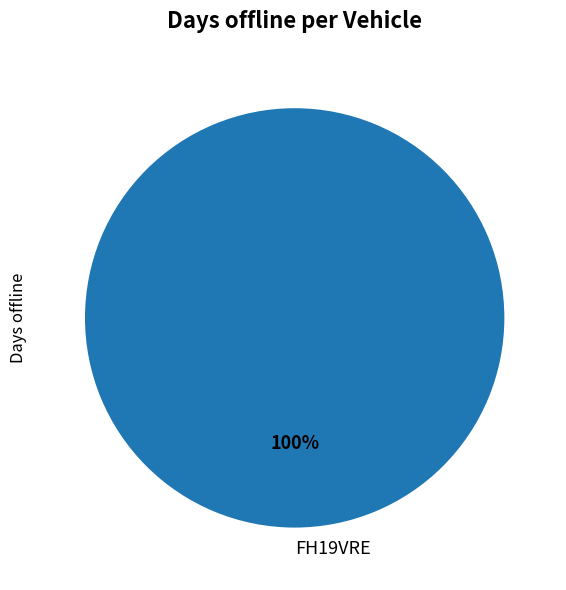

Rank the categories by value from highest to lowest.

FH19VRE